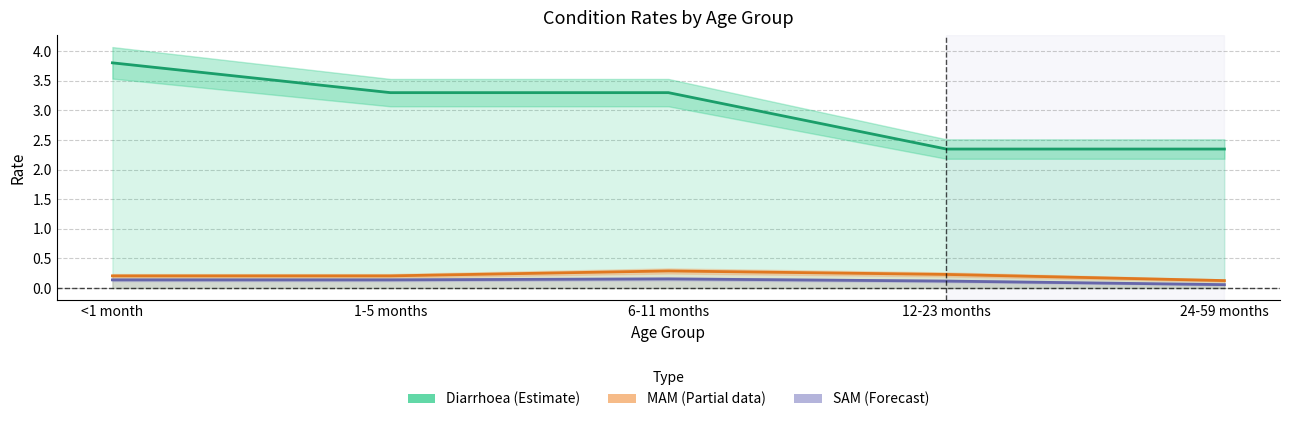

What is the label of the 3rd point from the right?

6-11 months